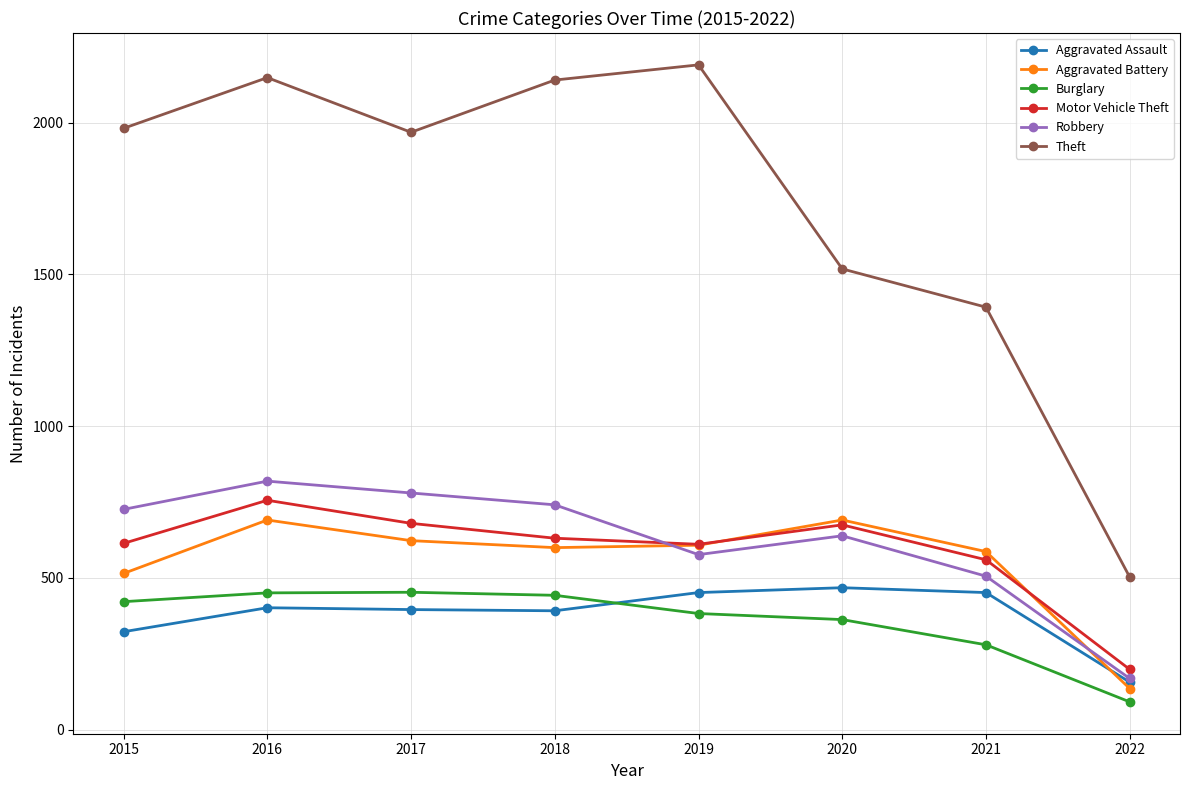

The Motor Vehicle Theft series shows 396 at 2020. True or false?

False